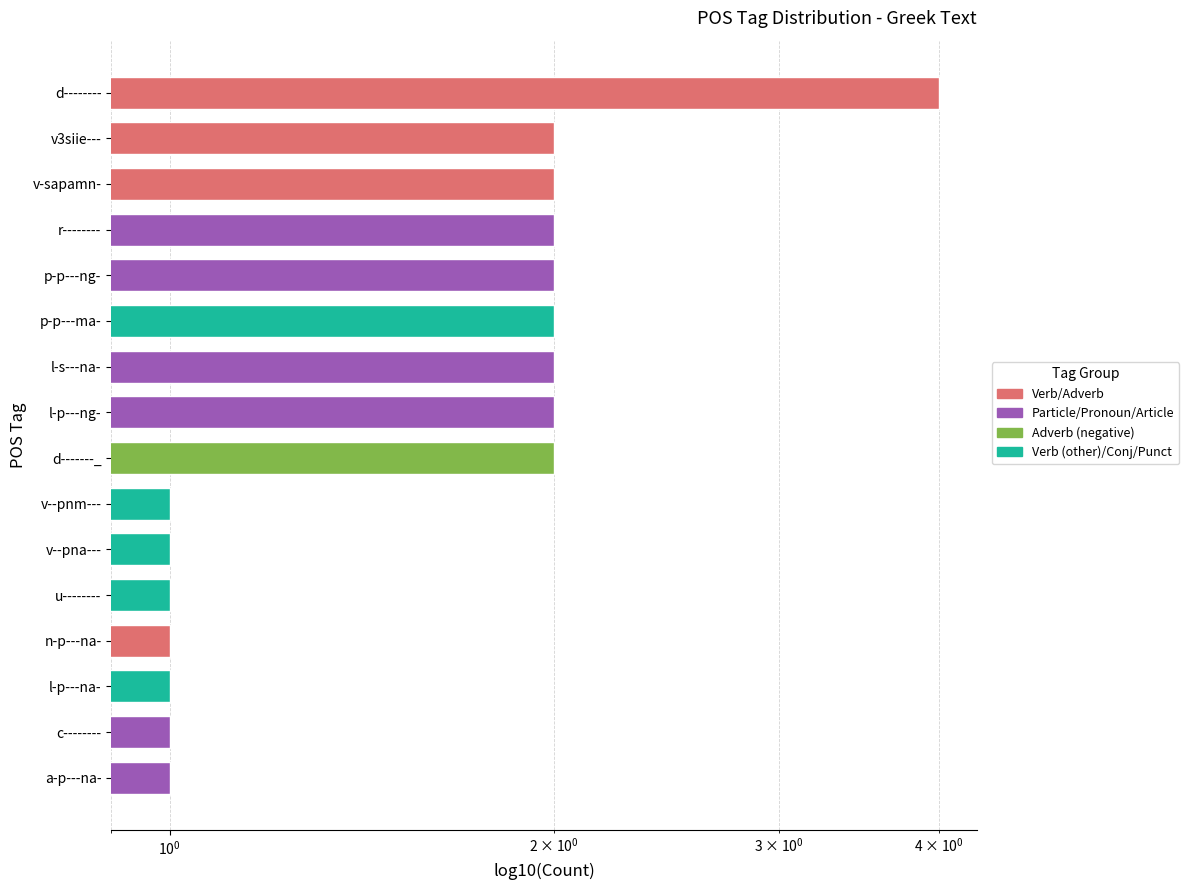

Count the values in the range 1 to 2.

15